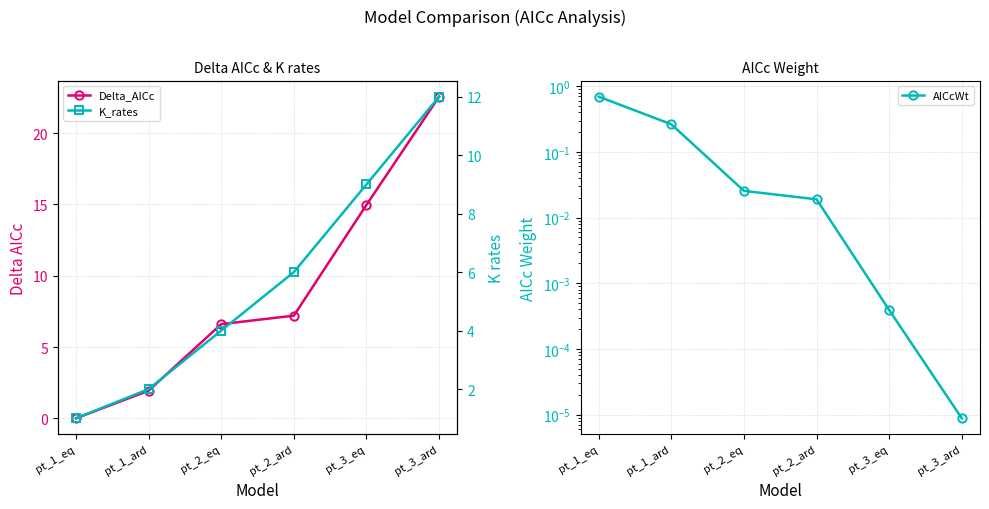

What is the greatest value displayed?

22.5